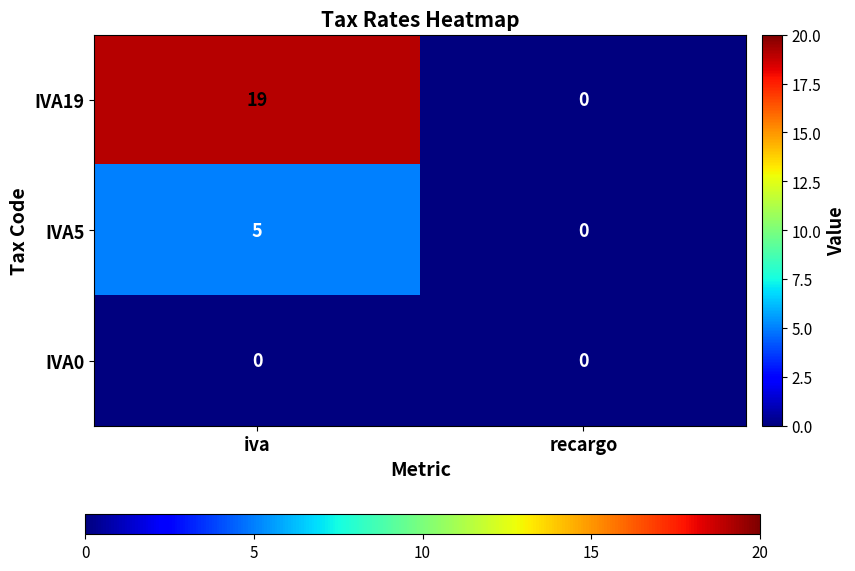

Which category has the highest value across all series?

iva